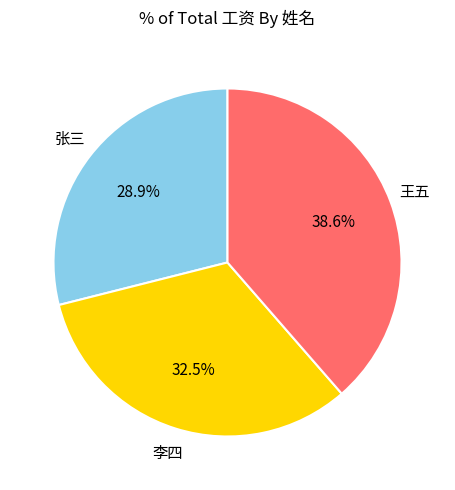

What is the largest slice in the pie chart?

王五